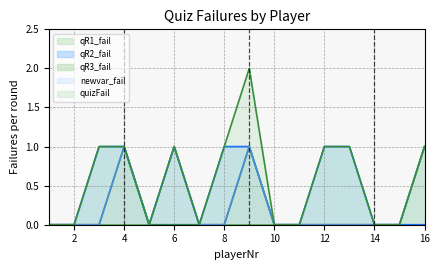

List the labels in order of newvar_fail value, largest first.

4, 6, 9, 16, 1, 2, 3, 5, 7, 8, 10, 11, 12, 13, 14, 15